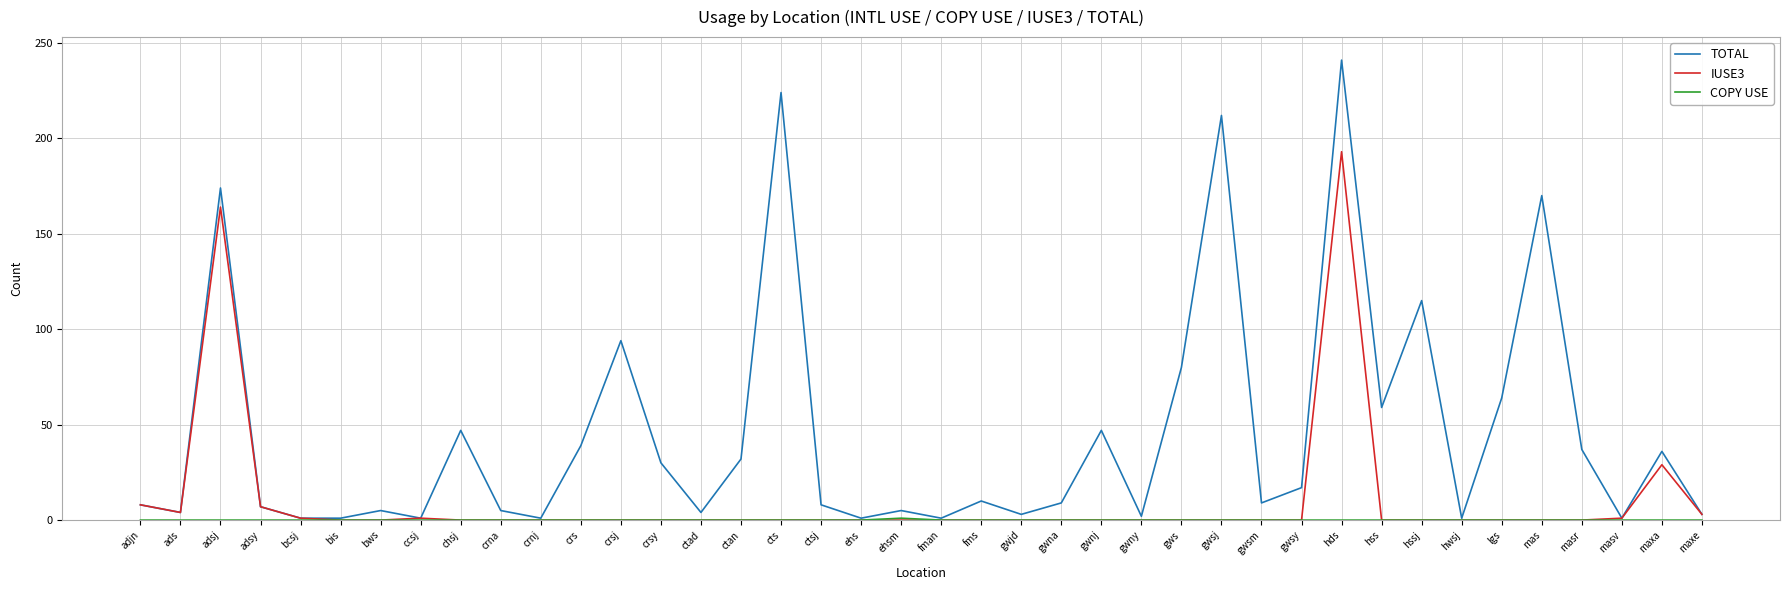

What is the difference between the maximum and minimum values in the IUSE3 series?

193